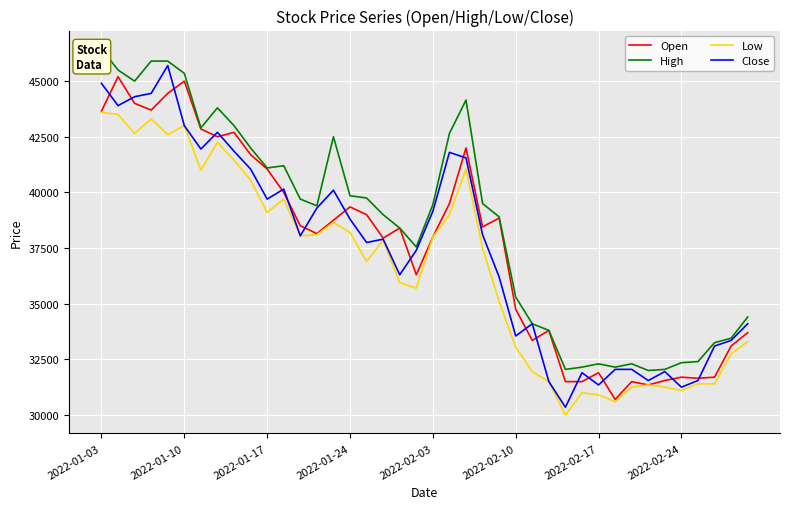

How many values in the Low series exceed 37850?

19